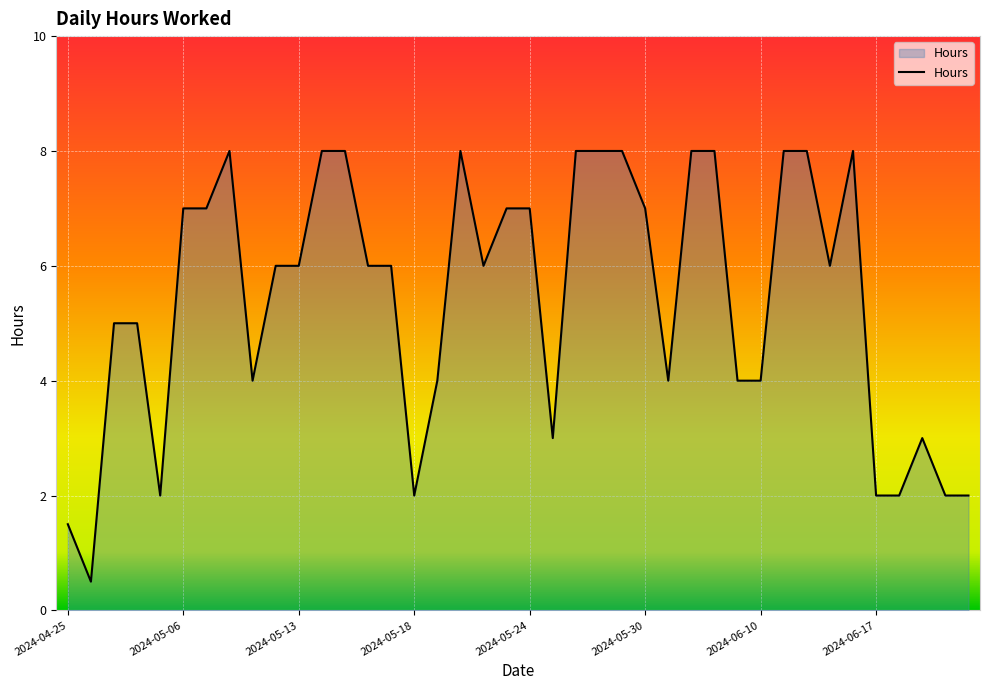

What is the maximum value shown in the chart?

8.0